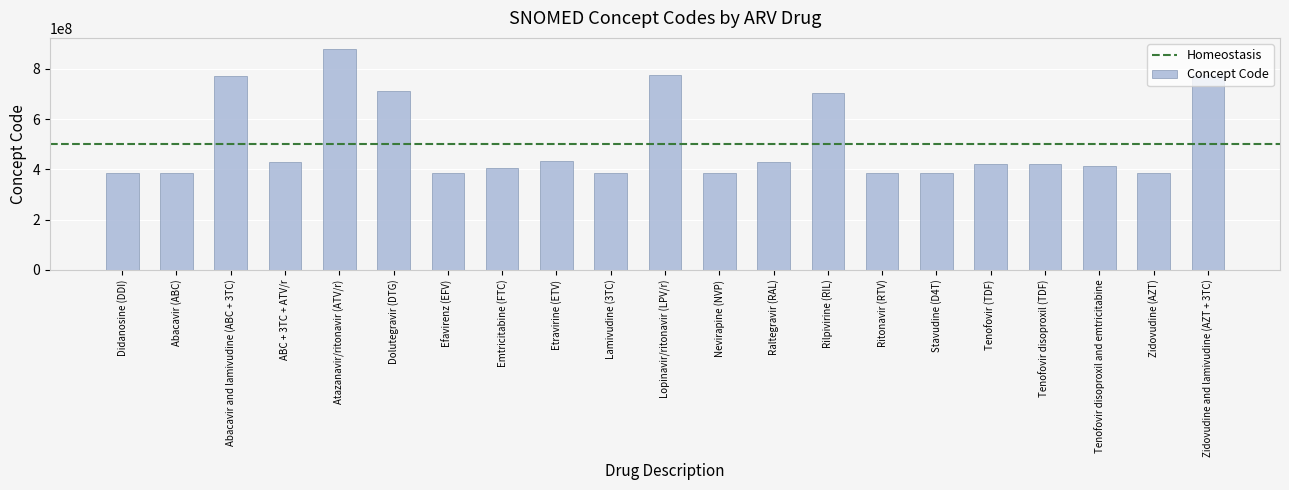

Which has a higher value, Lamivudine (3TC) or Etravirine (ETV)?

Etravirine (ETV)